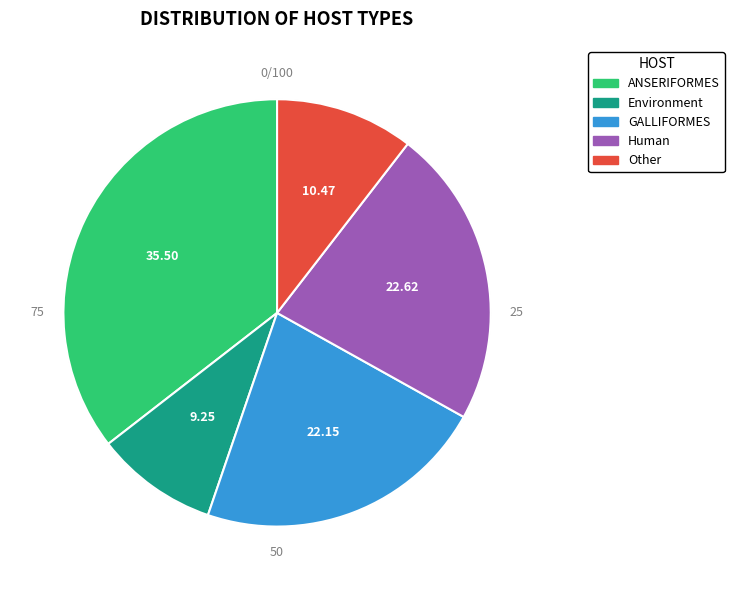

What percentage is the Other slice, to the nearest percent?

10%